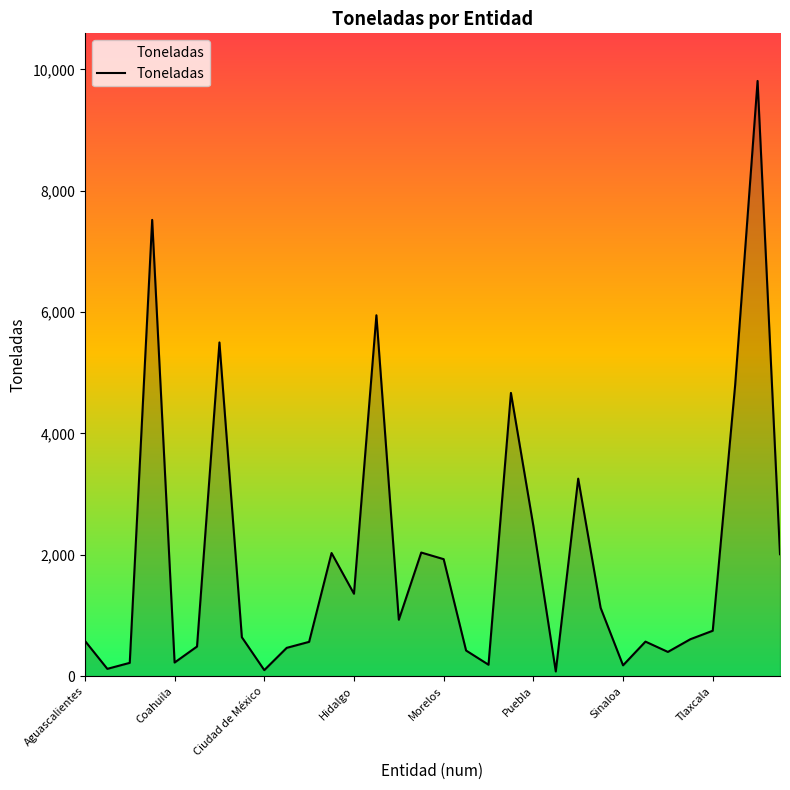

What is the difference between the maximum and minimum values?

9733